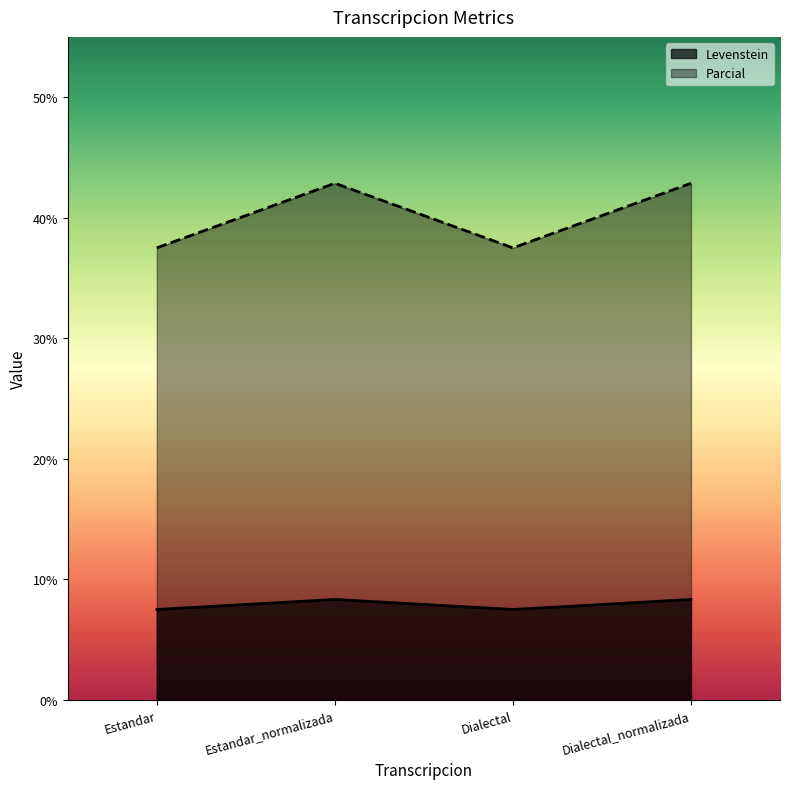

What is the label of the 2nd point from the left?

Estandar_normalizada